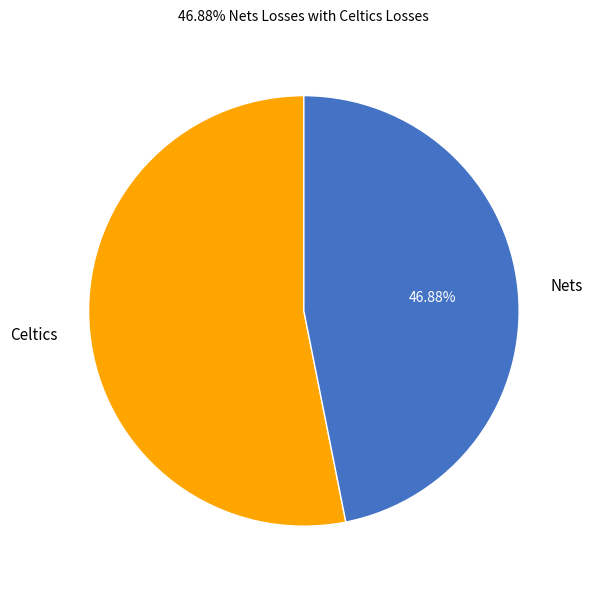

What percentage is the Nets slice, to the nearest percent?

47%